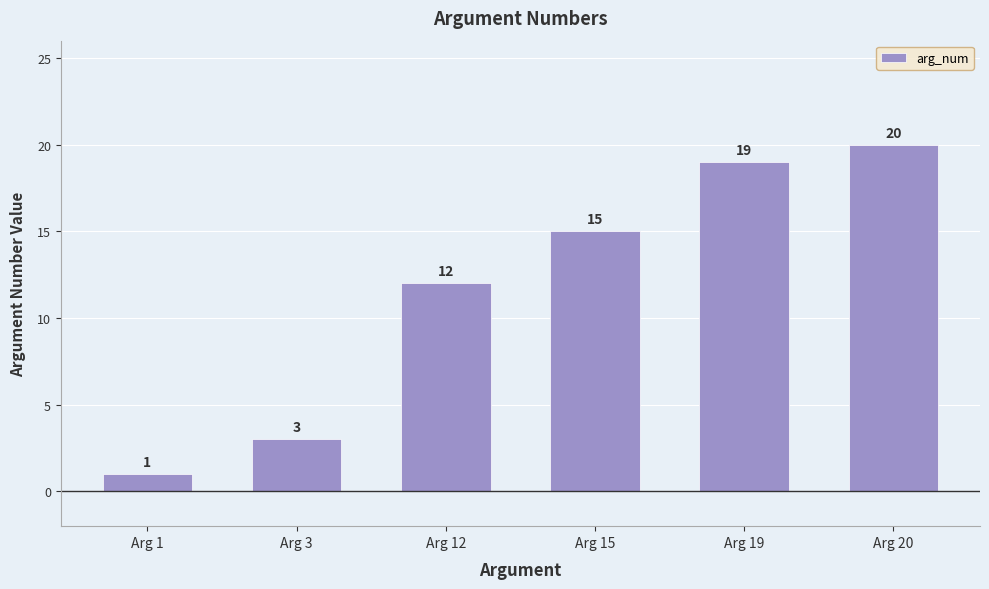

Does the chart contain stacked bars?

No